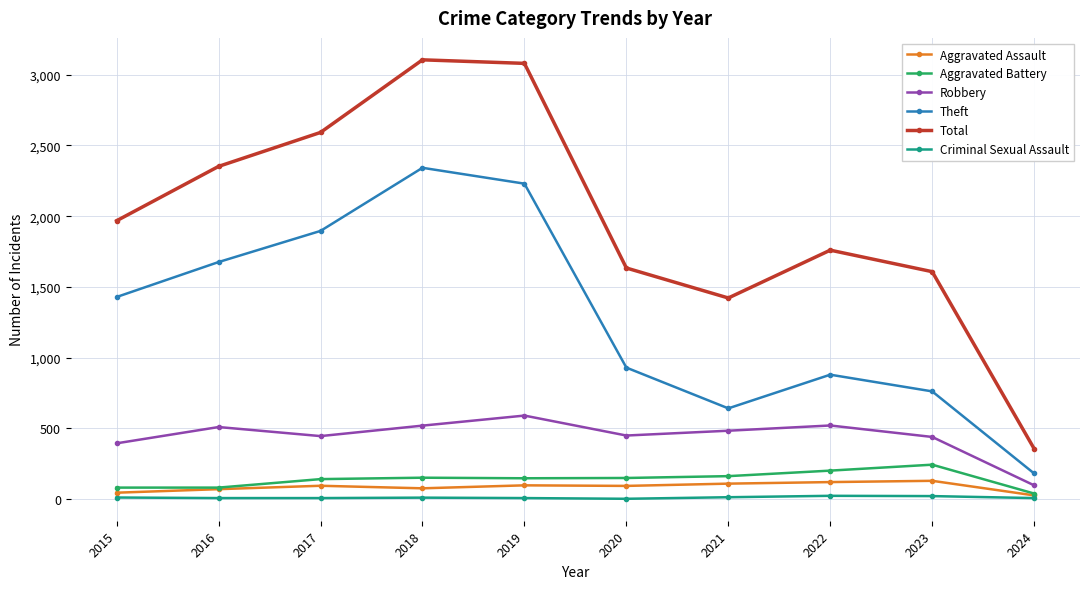

True or false: Total and Aggravated Battery cross at least once.

False